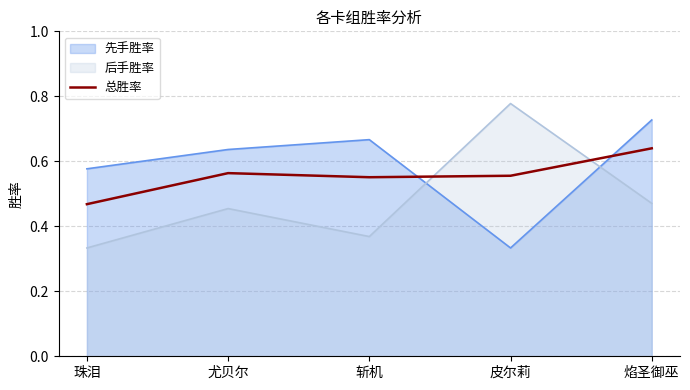

At which category does the chart reach its minimum across all series?

珠泪